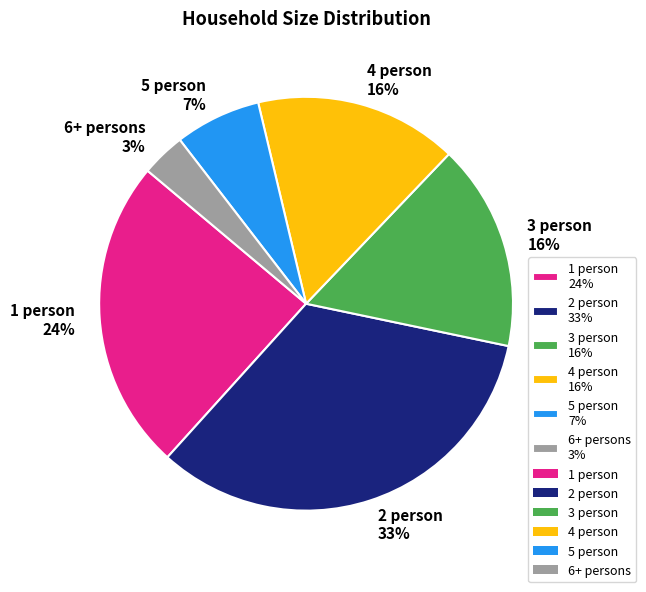

Does 1 person 24% account for over 50% of the chart?

No